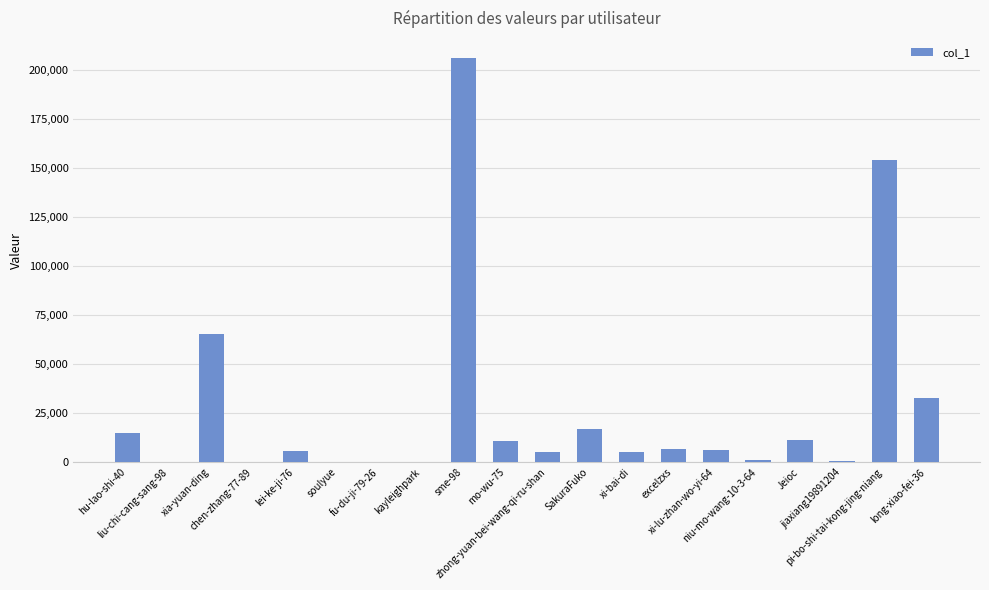

What is the sum of the values at excelzxs and zhong-yuan-bei-wang-qi-ru-shan?

12020